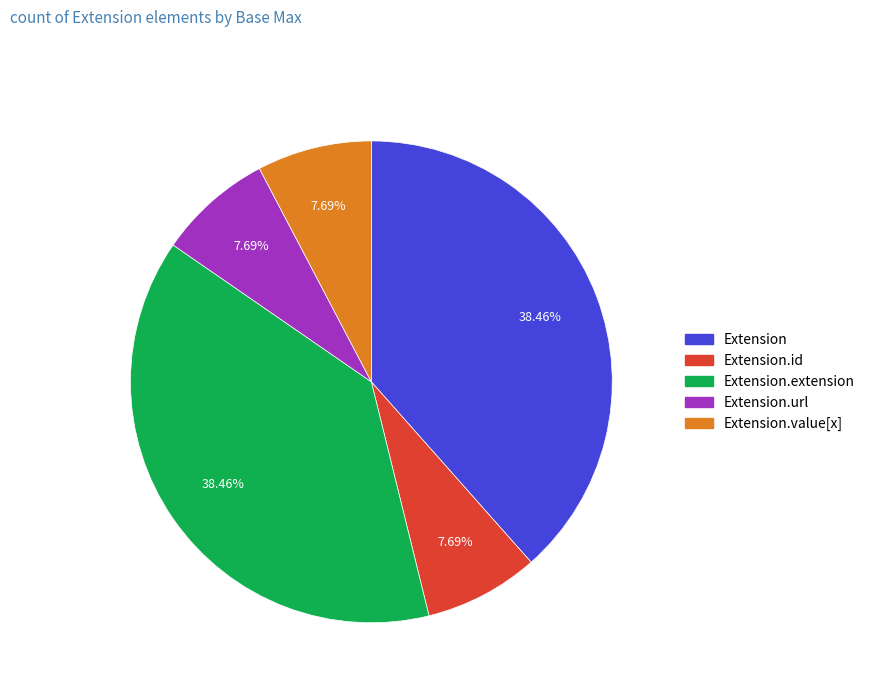

Is there any slice that represents more than half of the pie?

No